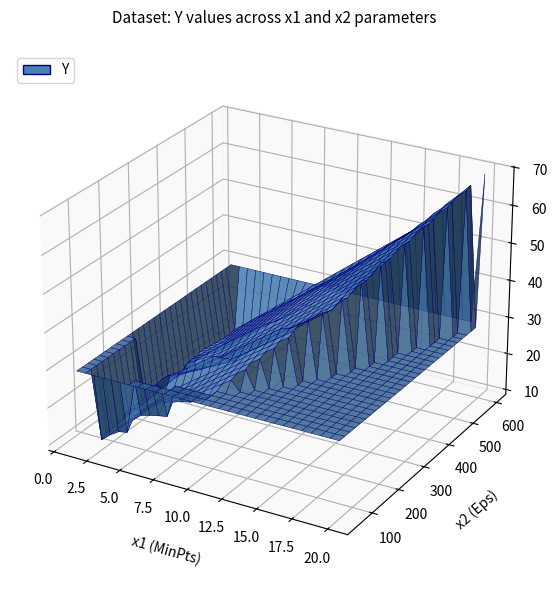

Reading left to right, what are all the values shown in this chart?

Y: 1=9.9	2=24.4	3=31.8	4=35.0	5=25.0	6=16.9	7=14.4	8=9.6	9=24.4	10=27.5	11=17.1	12=37.0	13=42.0	14=11.7	15=21.6	16=17.9	17=69.0	18=10.3	19=34.9	20=46.6	21=44.9	22=54.1	23=56.6	24=22.1	25=21.1
x1: 1=2.0	2=8.0	3=11.0	4=10.0	5=8.0	6=4.0	7=2.0	8=2.0	9=9.0	10=8.0	11=4.0	12=11.0	13=12.0	14=2.0	15=4.0	16=4.0	17=20.0	18=1.0	19=10.0	20=15.0	21=15.0	22=16.0	23=17.0	24=6.0	25=5.0
x2: 1=50.0	2=110.0	3=120.0	4=550.0	5=295.0	6=200.0	7=375.0	8=52.0	9=100.0	10=300.0	11=412.0	12=400.0	13=500.0	14=360.0	15=205.0	16=400.0	17=600.0	18=585.0	19=540.0	20=250.0	21=290.0	22=510.0	23=590.0	24=100.0	25=400.0